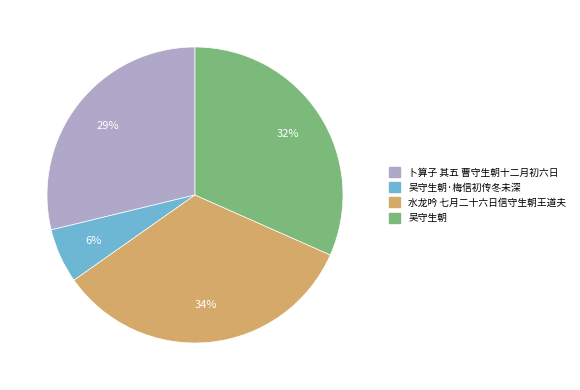

Combined, do 卜算子 其五 曹守生朝十二月初六日 and 吴守生朝 account for over 50%?

Yes